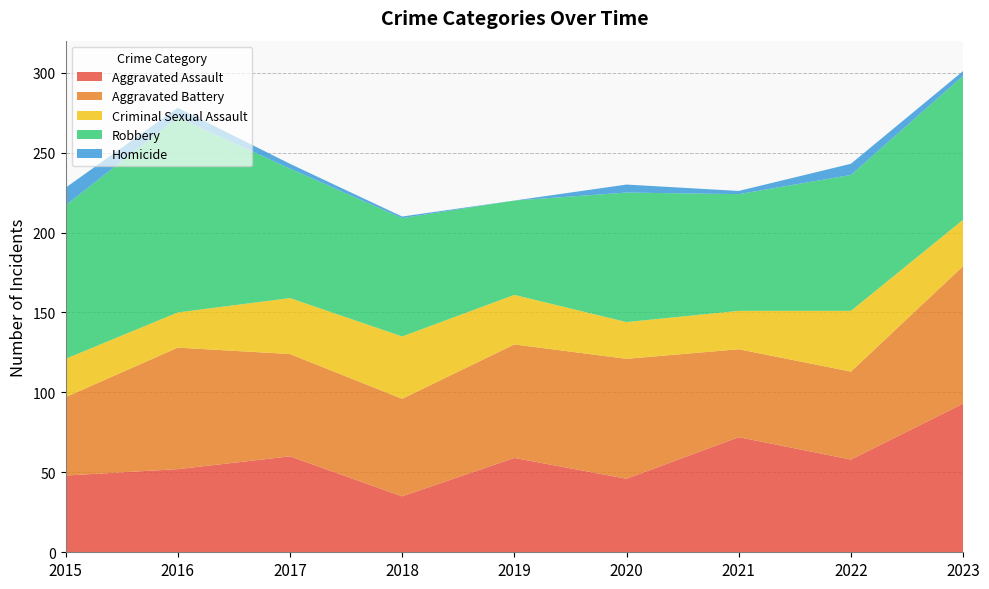

Reading left to right, transcribe all the data shown in this chart.

Aggravated Assault: 48	52	60	35	59	46	72	58	93
Aggravated Battery: 49	76	64	61	71	75	55	55	86
Criminal Sexual Assault: 24	22	35	39	31	23	24	38	29
Robbery: 96	122	81	74	59	81	73	85	90
Homicide: 11	6	3	1	0	5	2	7	3